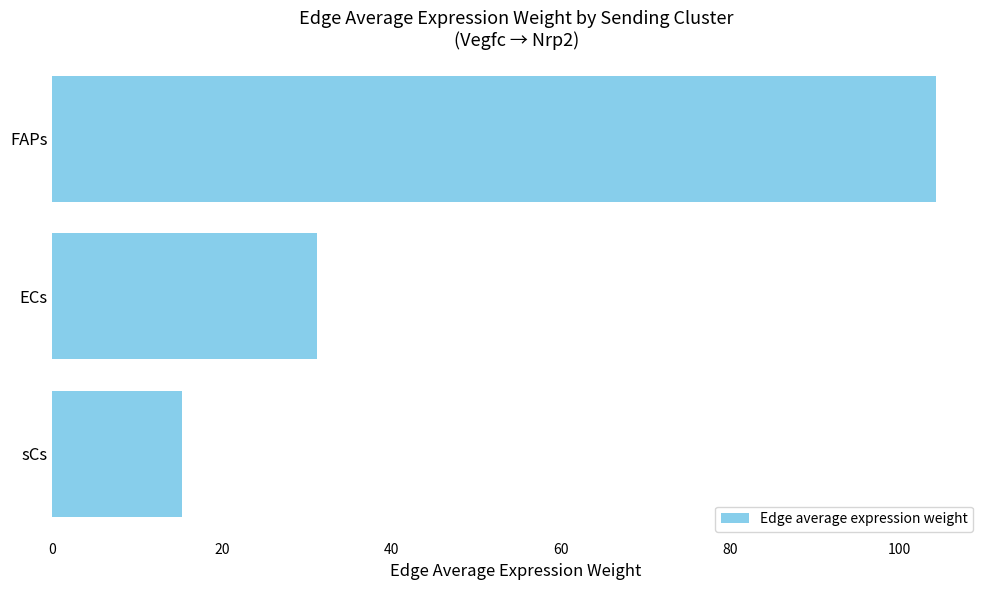

Does the chart contain any negative values?

No